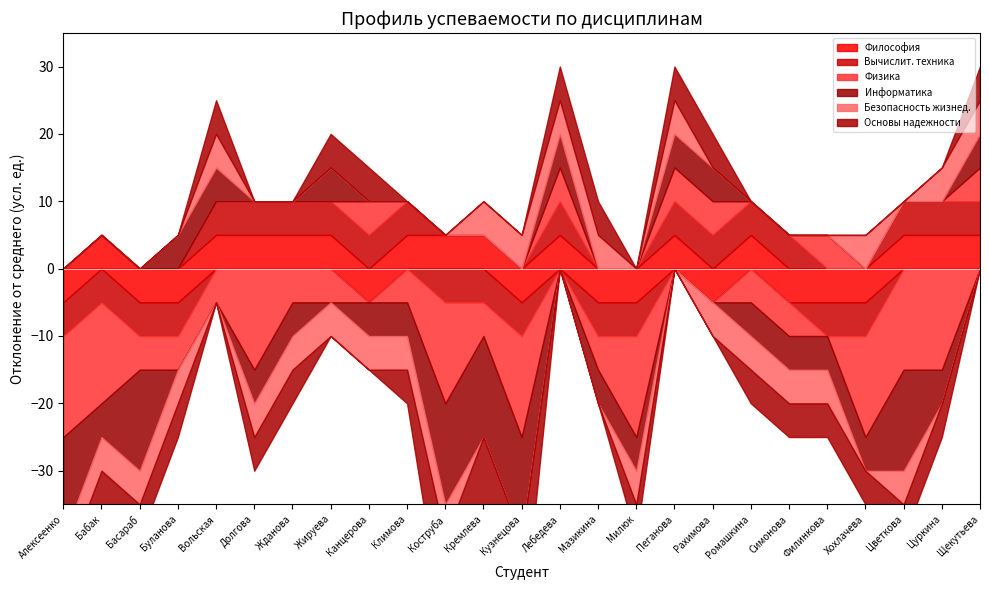

Which series ends up on top after the final intersection of Философия and Основы надежности?

Философия